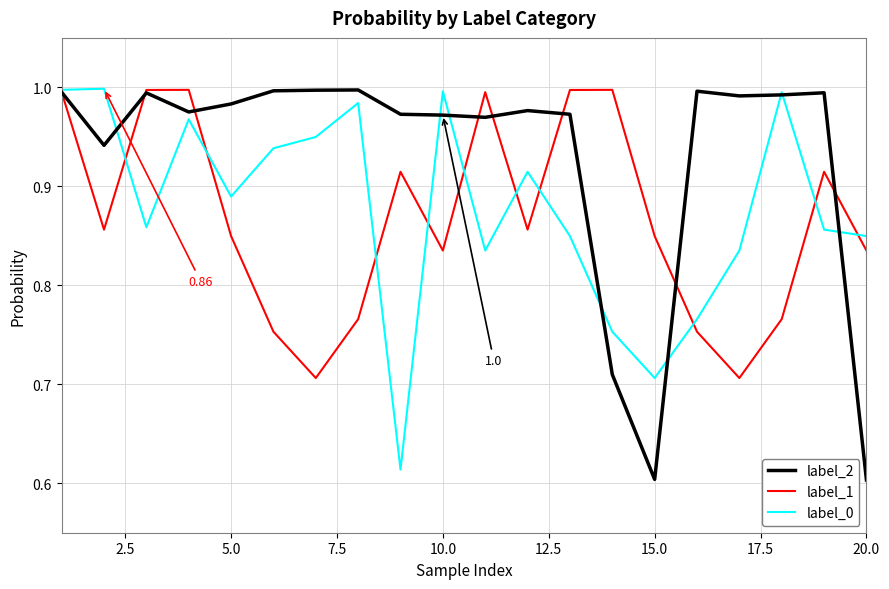

Which series has the largest total across all categories?

label_2